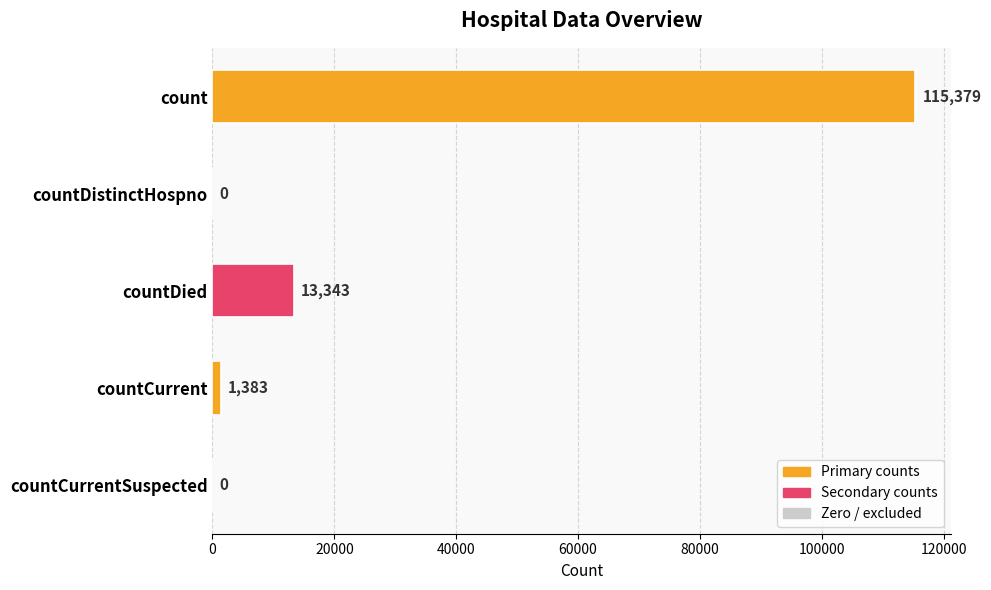

Reading top to bottom, list all the values displayed in this chart.

count=115379	countDistinctHospno=0	countDied=13343	countCurrent=1383	countCurrentSuspected=0